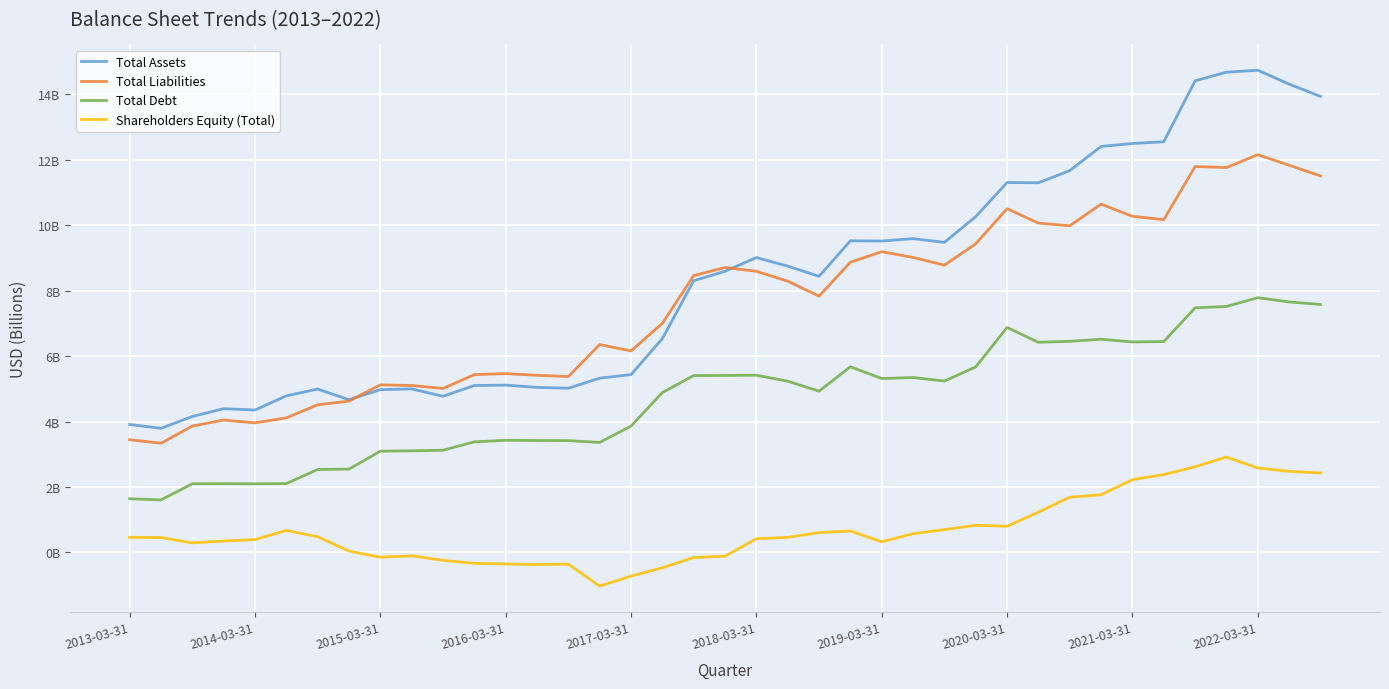

Rank the series by their maximum value, from lowest to highest.

Shareholders Equity (Total), Total Debt, Total Liabilities, Total Assets